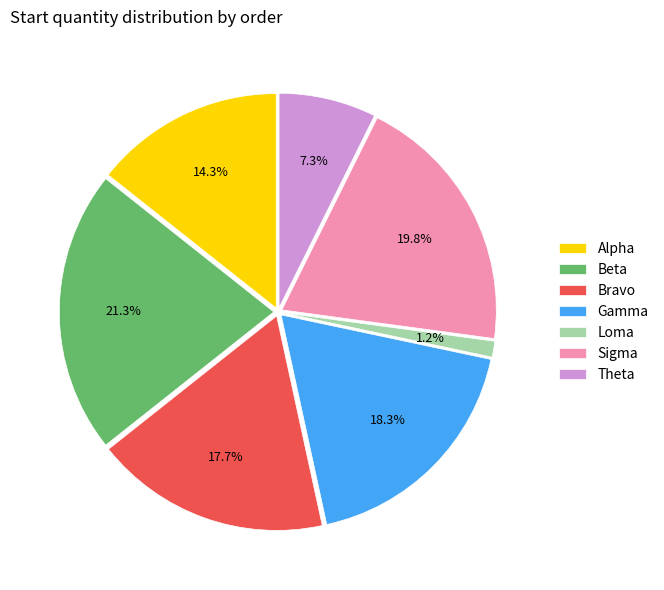

To the nearest percent, what is the average slice percentage?

14%